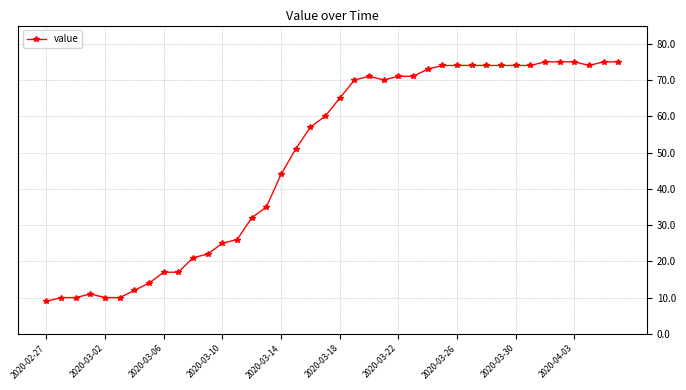

What is the smallest value displayed?

9